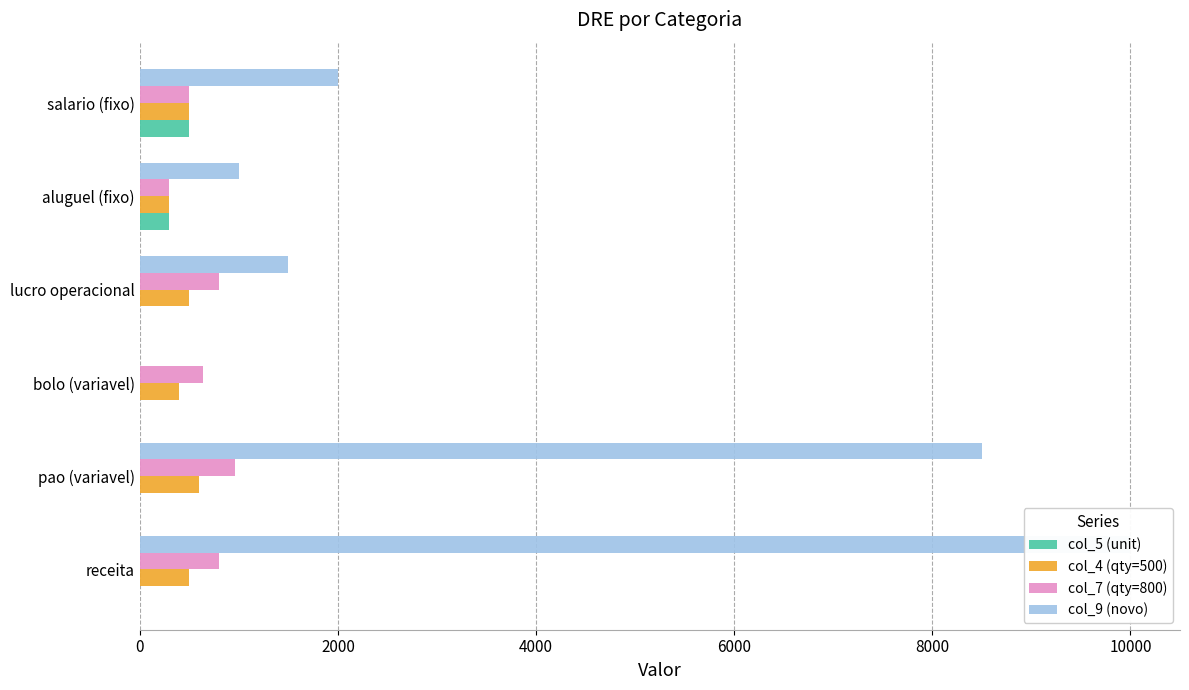

List the series in order of their peak value, highest first.

col_9 (novo), col_7 (qty=800), col_4 (qty=500), col_5 (unit)